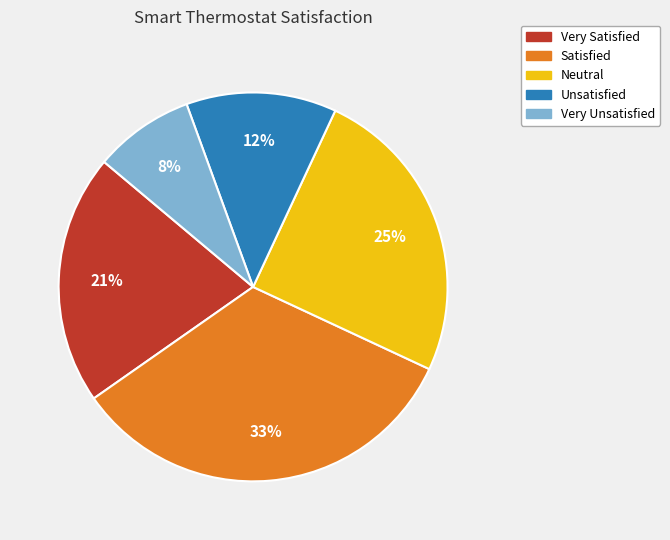

Do Very Unsatisfied and Satisfied together represent more than half of the pie?

No